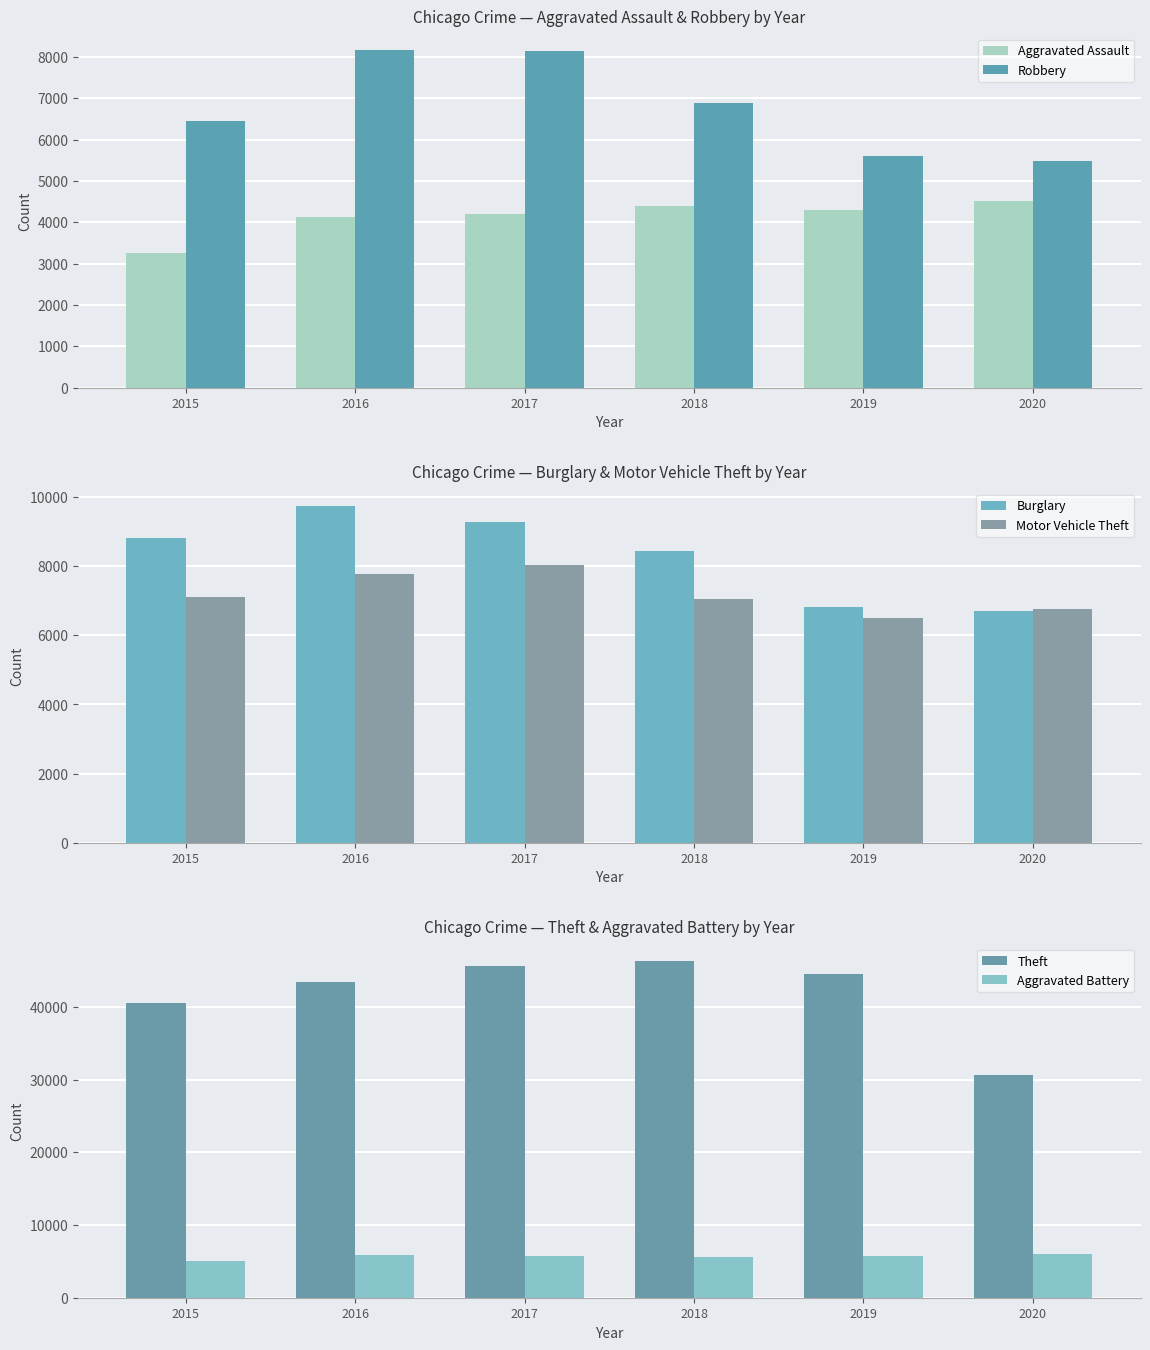

Rank the series at 2016 from highest to lowest value.

Theft, Burglary, Robbery, Motor Vehicle Theft, Aggravated Battery, Aggravated Assault